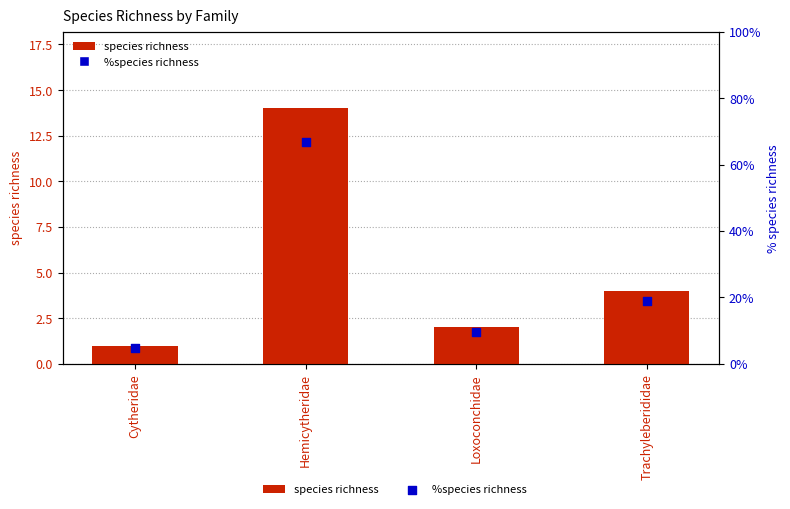

At how many categories does at least one series exceed 3?

4